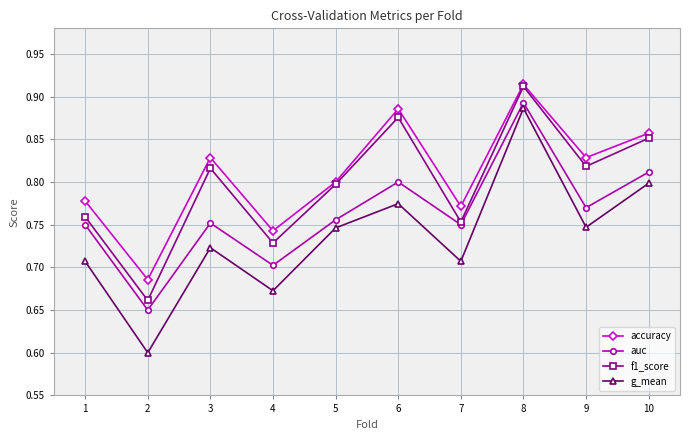

Between 1 and 3, which series saw the biggest shift?

f1_score